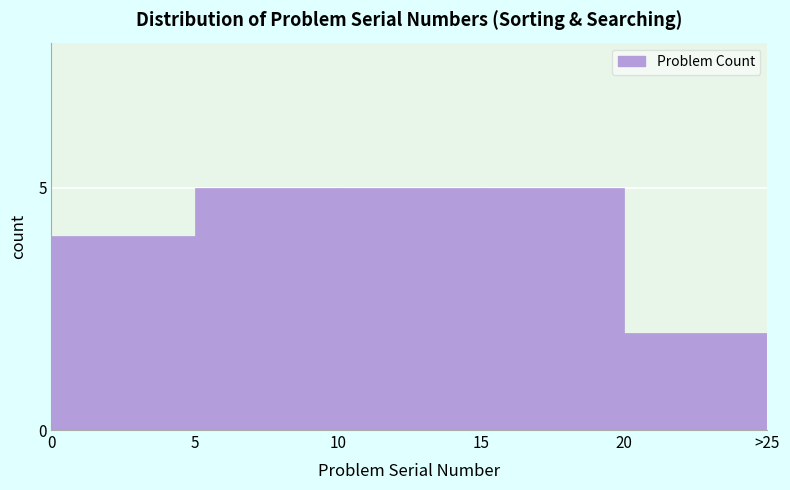

Reading left to right, list all the values displayed in this chart.

0=4	5=5	10=5	15=5	20=2